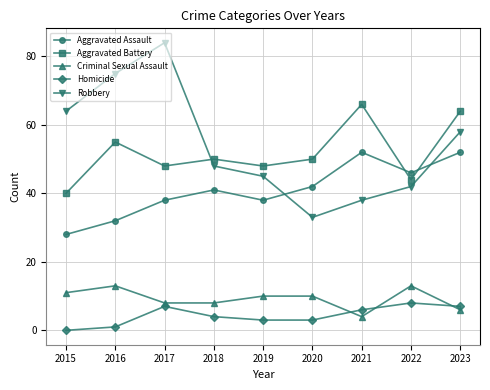

Where is the first local maximum for Aggravated Battery?

2016